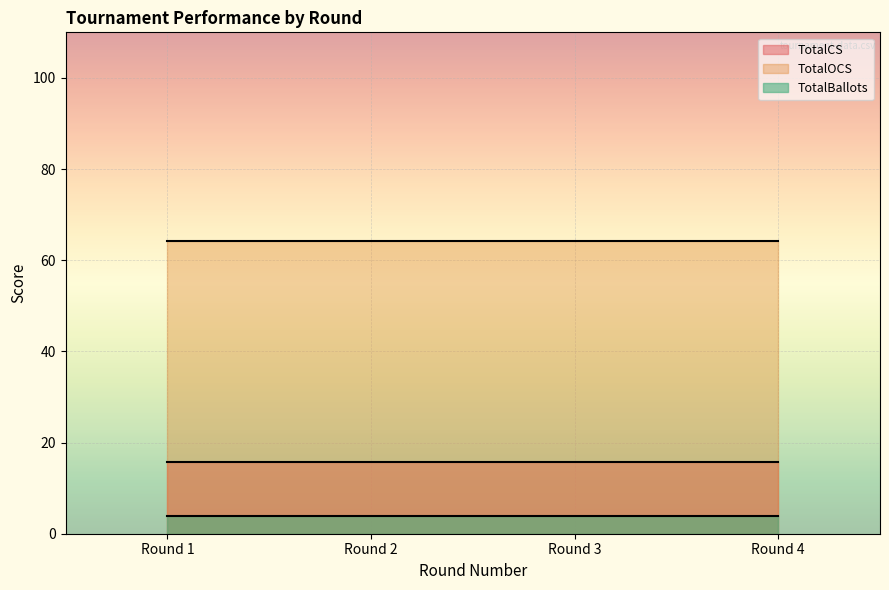

What is the average value of the TotalCS series?

15.7